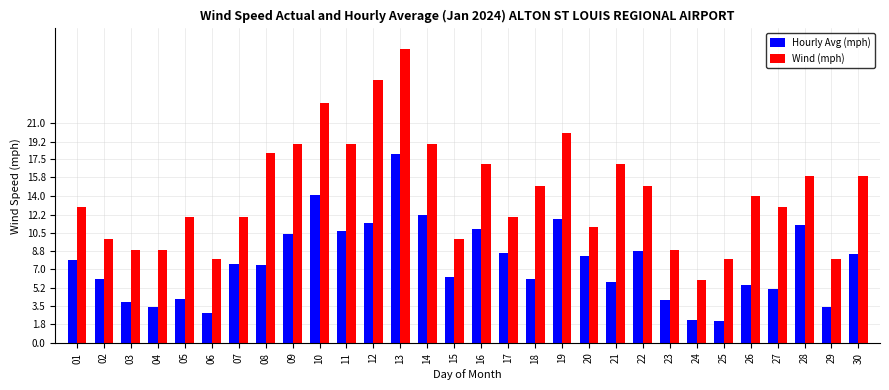

At 30, list the series in order from smallest to largest.

Hourly Avg (mph), Wind (mph)